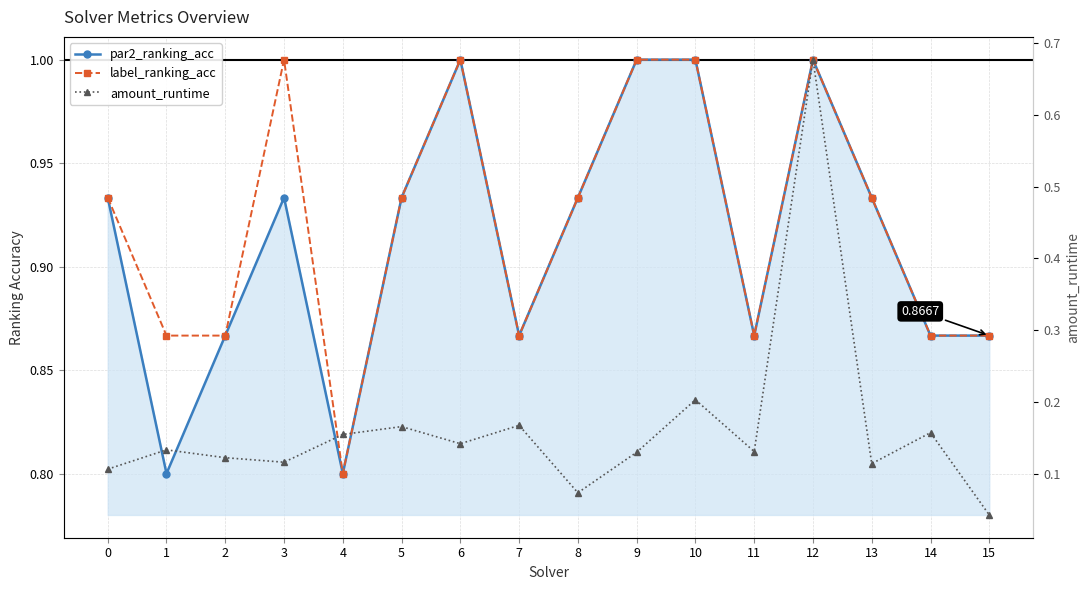

How many categories are shown in the chart?

16